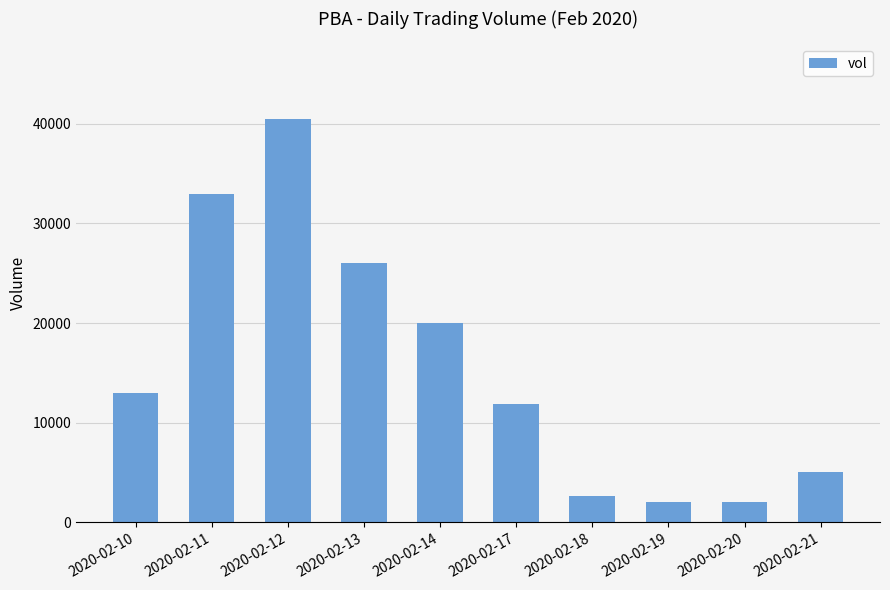

What is the sum of the values at 2020-02-12 and 2020-02-13?

66500